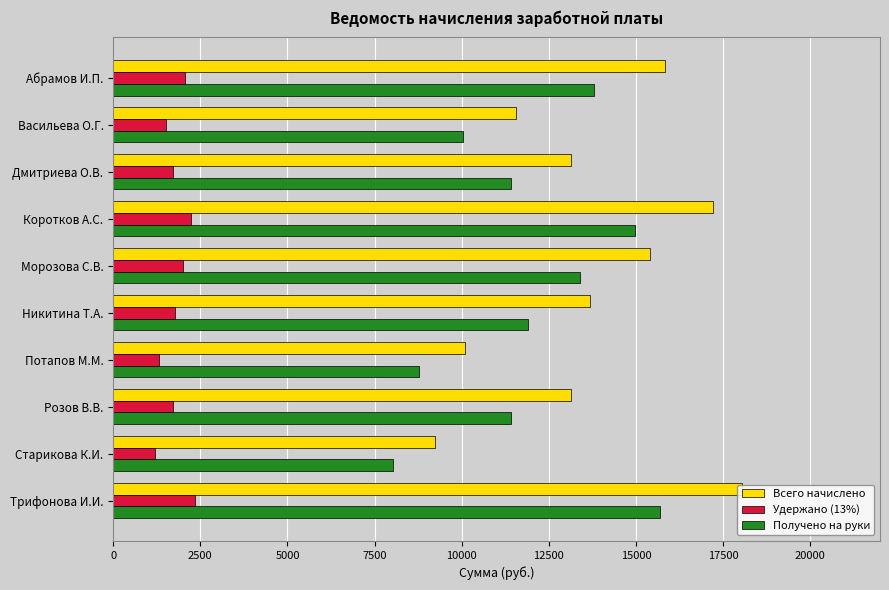

Read the Всего начислено value at Никитина Т.А..

13680.0